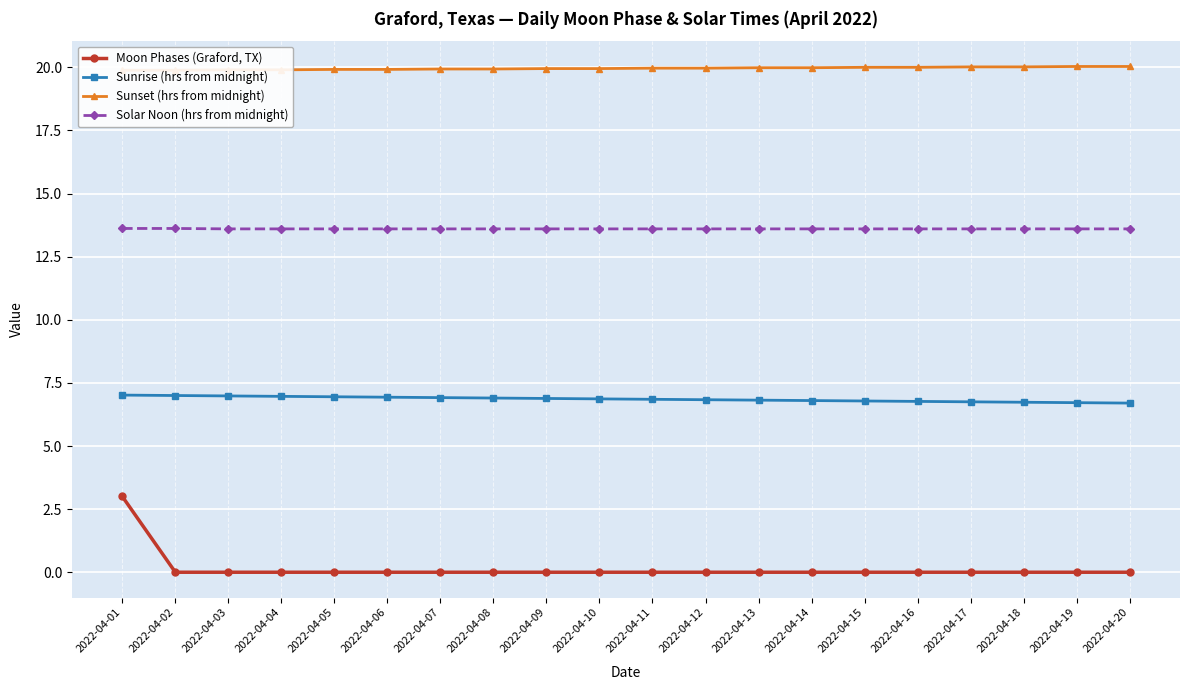

Rank the categories by Sunset (hrs from midnight) value from highest to lowest.

2022-04-19, 2022-04-20, 2022-04-17, 2022-04-18, 2022-04-15, 2022-04-16, 2022-04-13, 2022-04-14, 2022-04-11, 2022-04-12, 2022-04-09, 2022-04-10, 2022-04-07, 2022-04-08, 2022-04-05, 2022-04-06, 2022-04-03, 2022-04-04, 2022-04-01, 2022-04-02